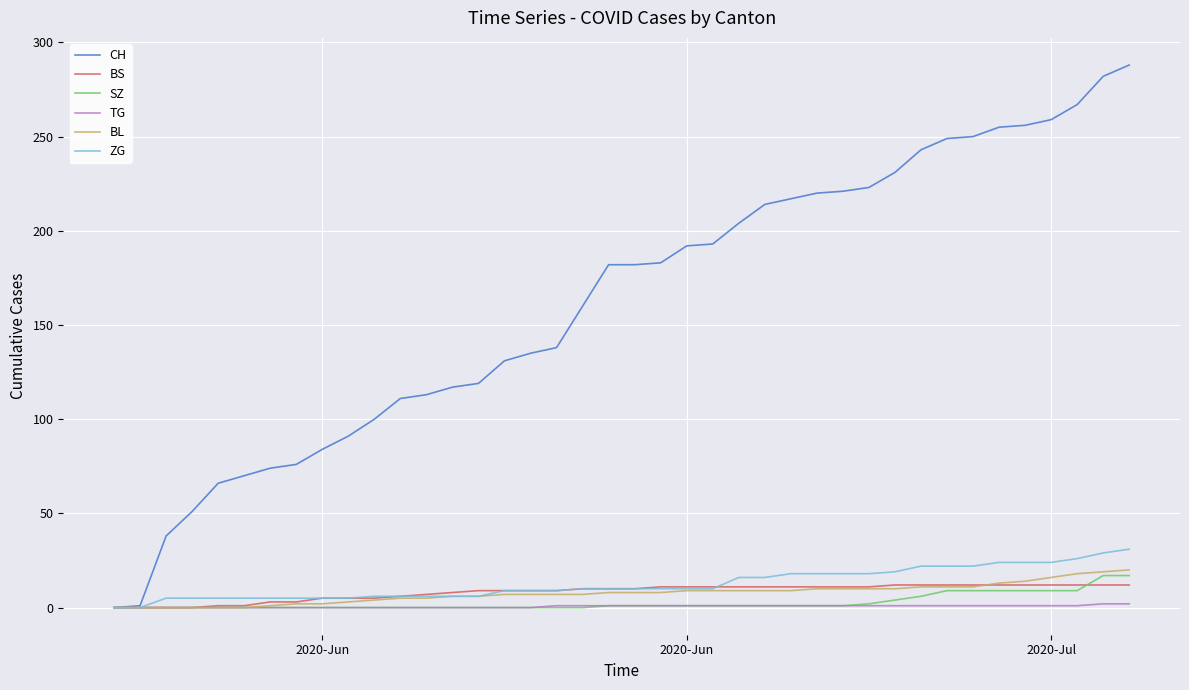

What is the greatest value displayed?

288